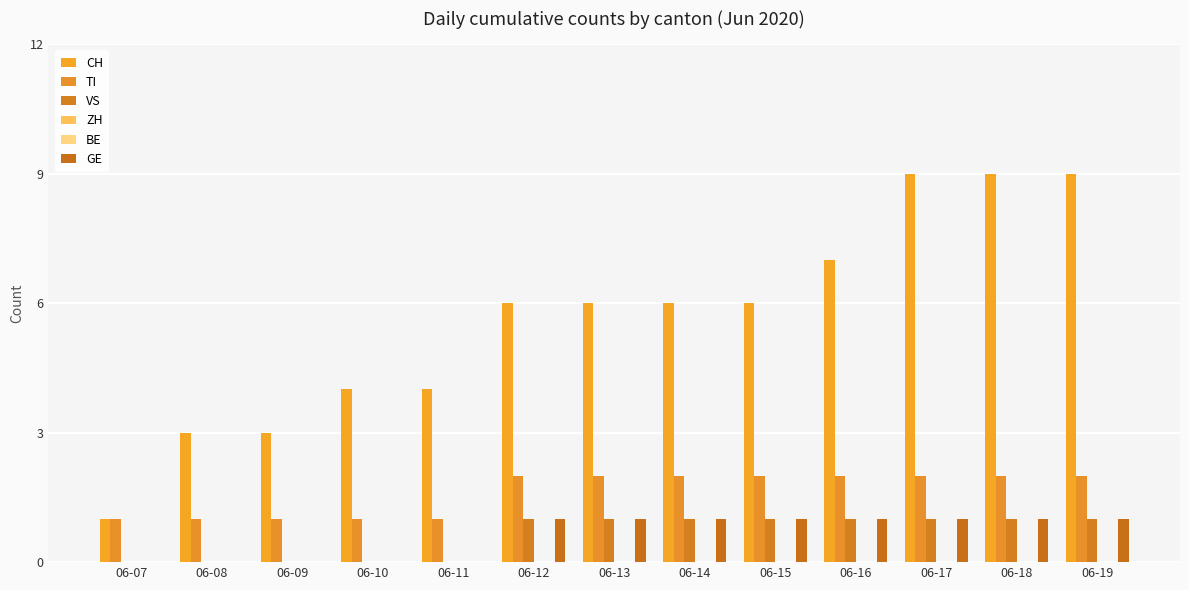

How many groups of bars are there?

13